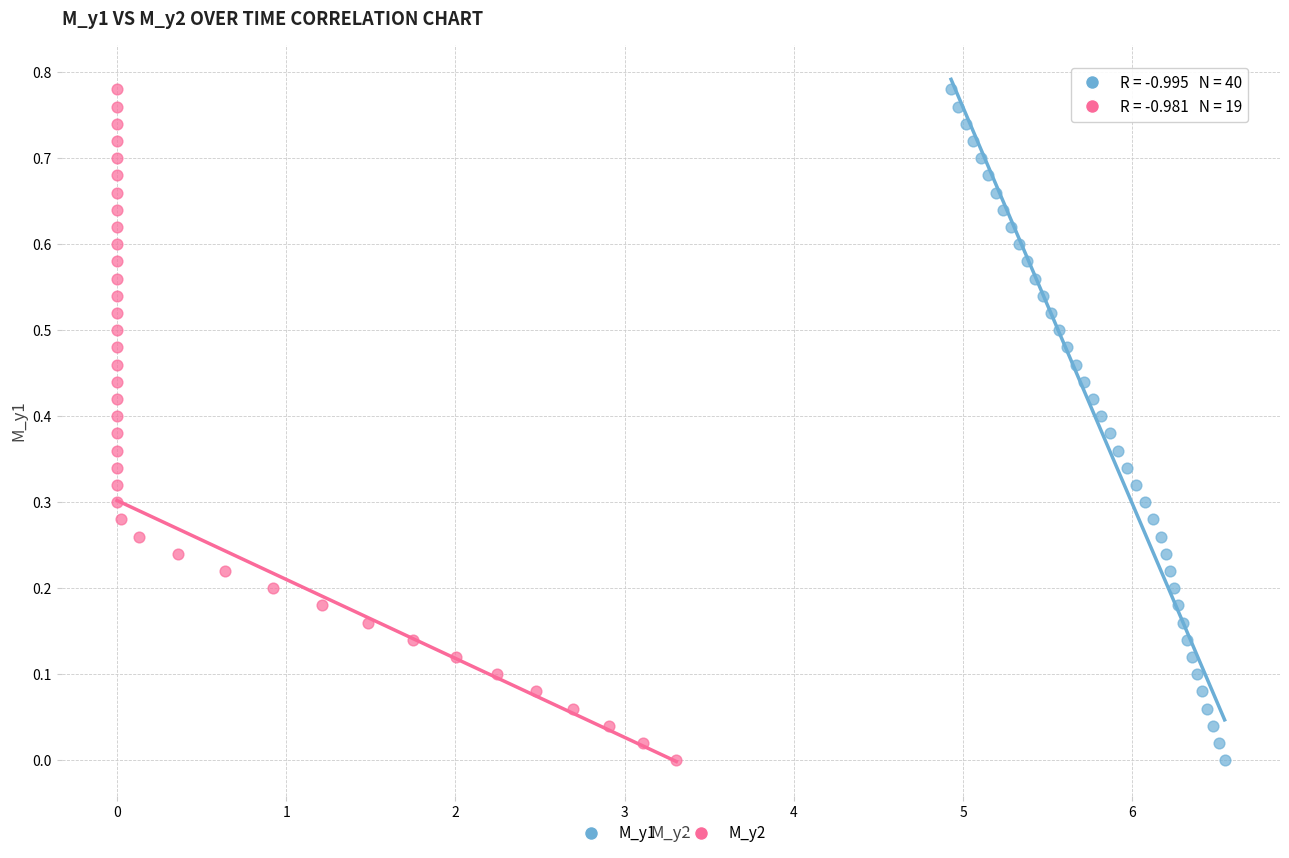

What are all the series names shown in the legend?

M_y1, M_y2